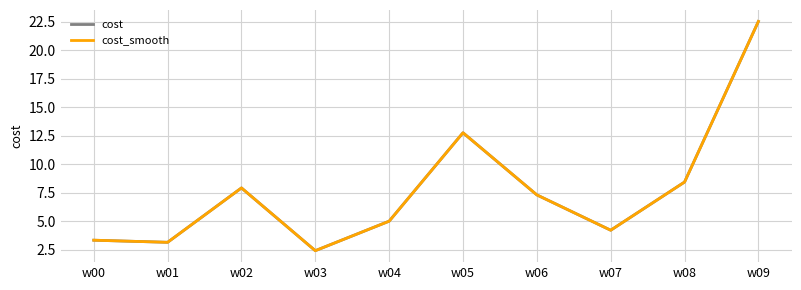

Reading left to right, list all the values displayed in this chart.

cost: w00=3.3	w01=3.1	w02=7.9	w03=2.4	w04=5.0	w05=12.8	w06=7.3	w07=4.2	w08=8.4	w09=22.5
cost_smooth: w00=3.3	w01=3.1	w02=7.9	w03=2.4	w04=5.0	w05=12.8	w06=7.3	w07=4.2	w08=8.4	w09=22.5